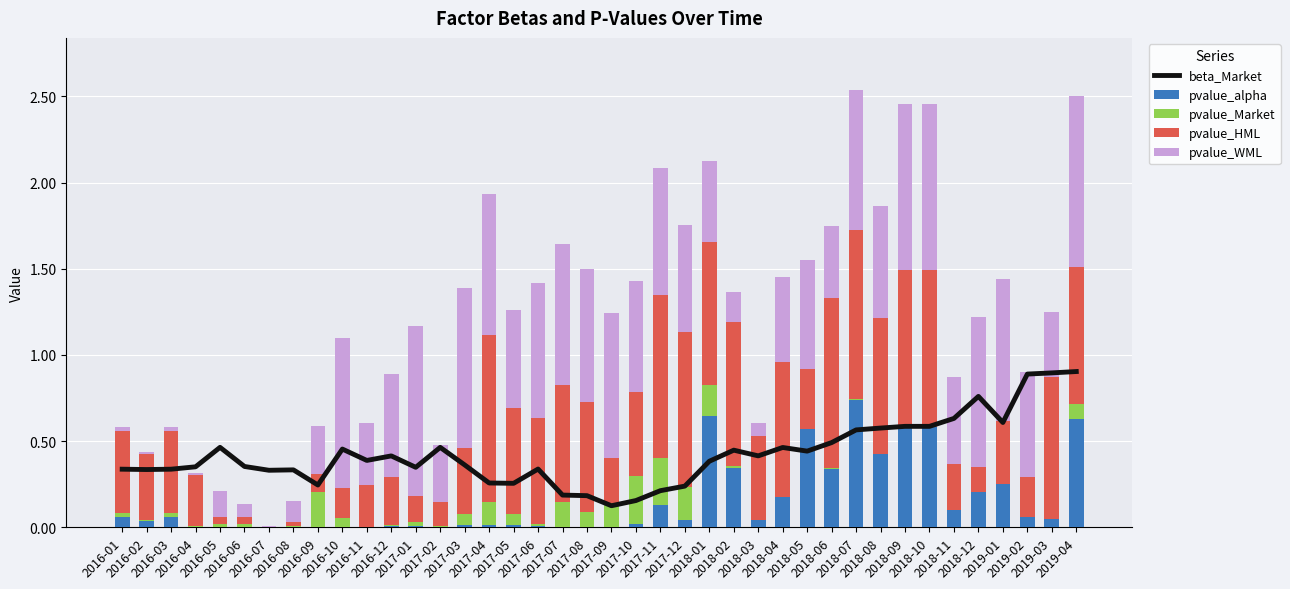

What is the difference between the beta_Market values at 2018-11 and 2016-09?

0.4